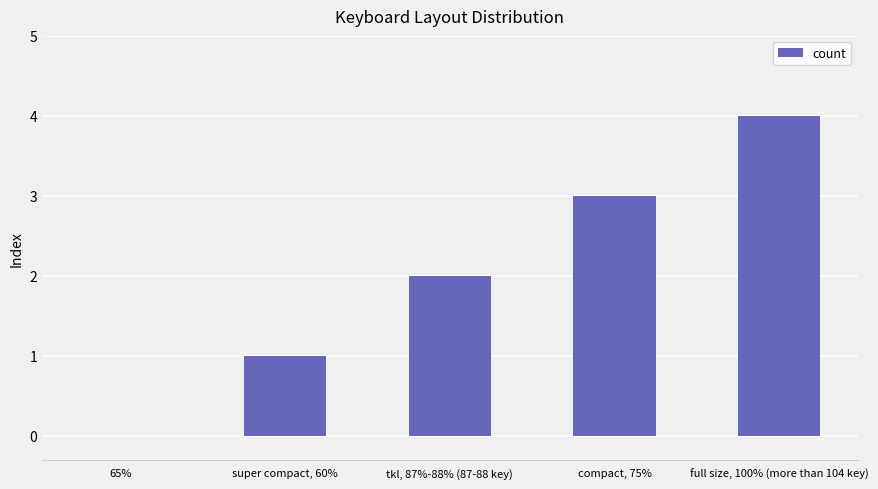

True or false: the data shows 2 at tkl, 87%-88% (87-88 key).

True